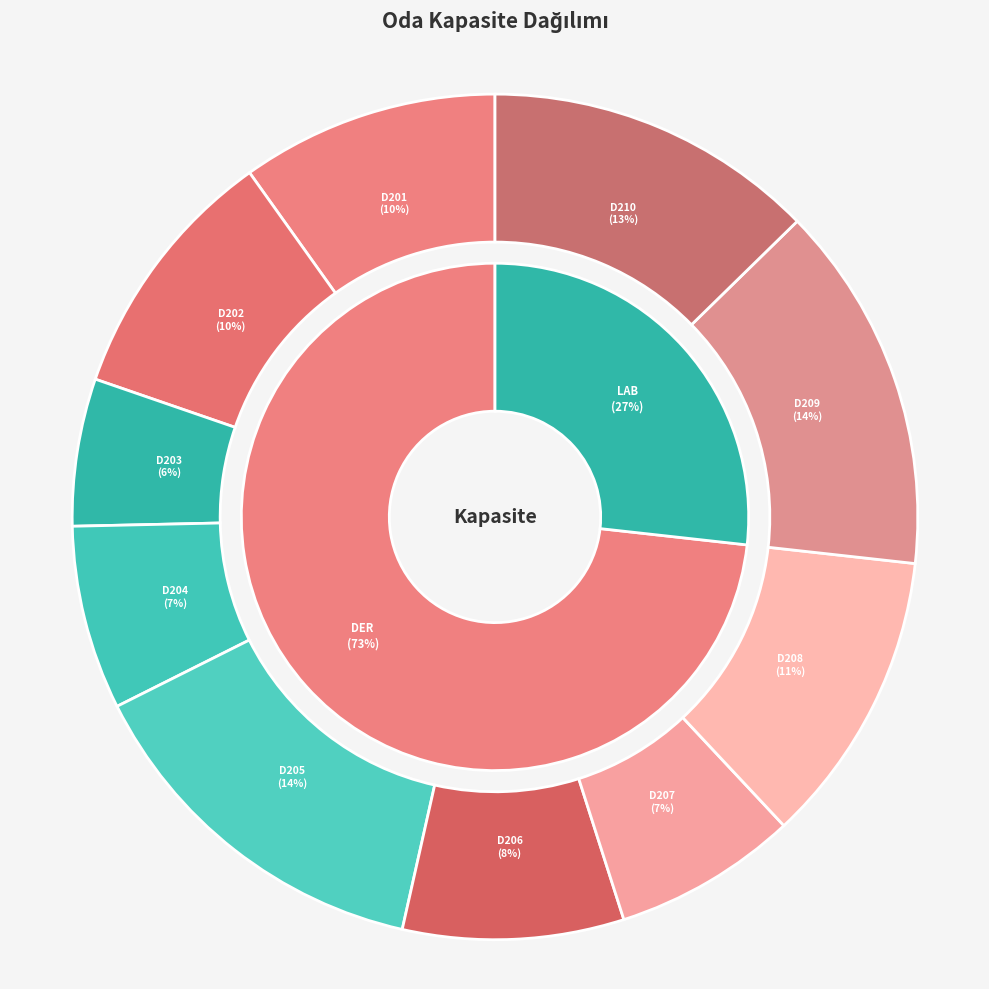

To the nearest percent, what portion does D202 represent?

10%